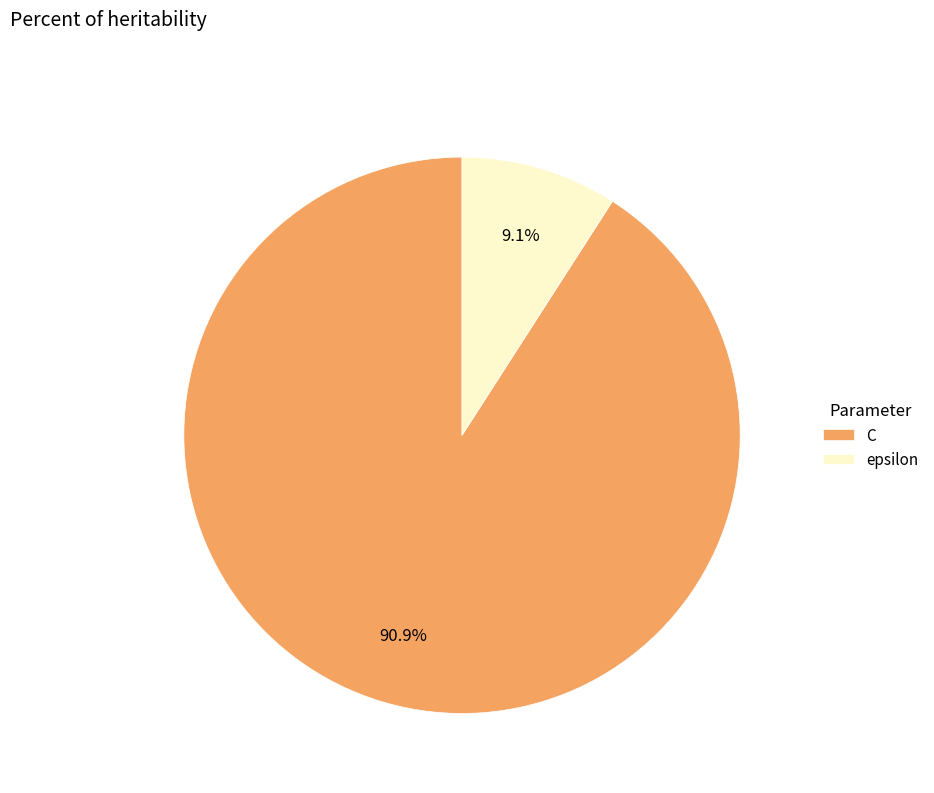

To the nearest percent, what is the difference between the C and epsilon slice percentages?

82%